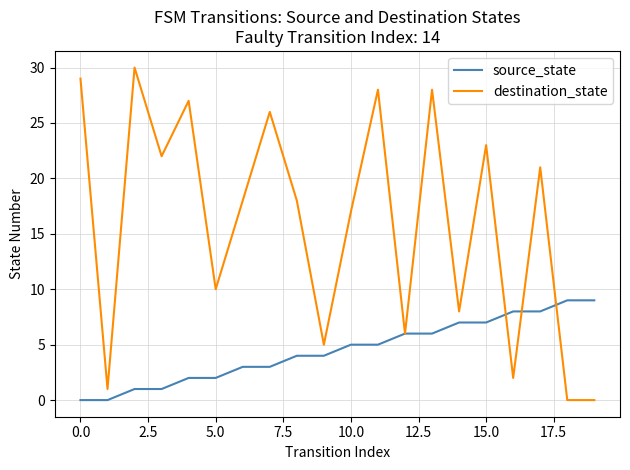

List the series in order of their overall mean, highest first.

destination_state, source_state